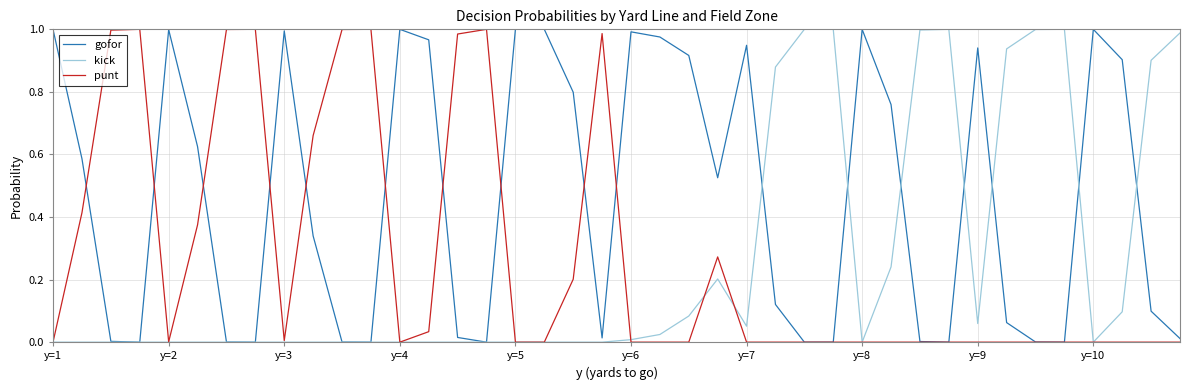

Which series has the largest total across all categories?

gofor